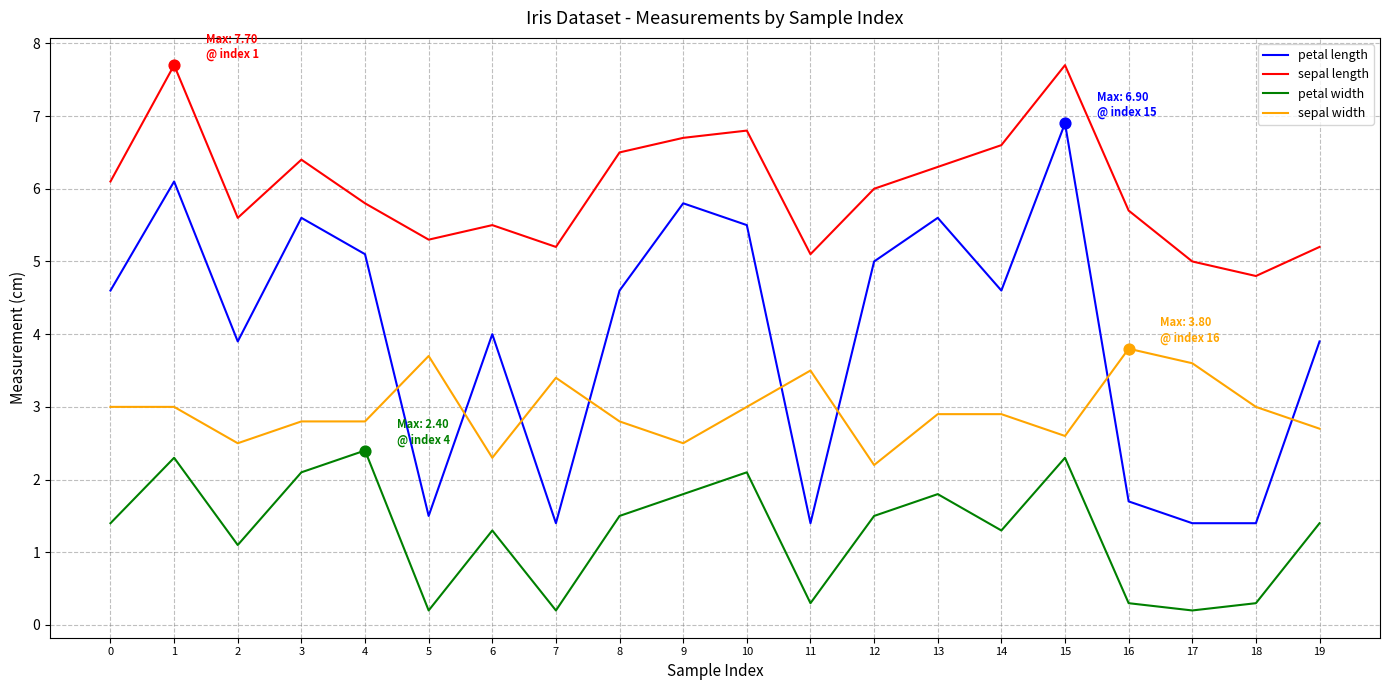

At which category is the sum across all series the highest?

15